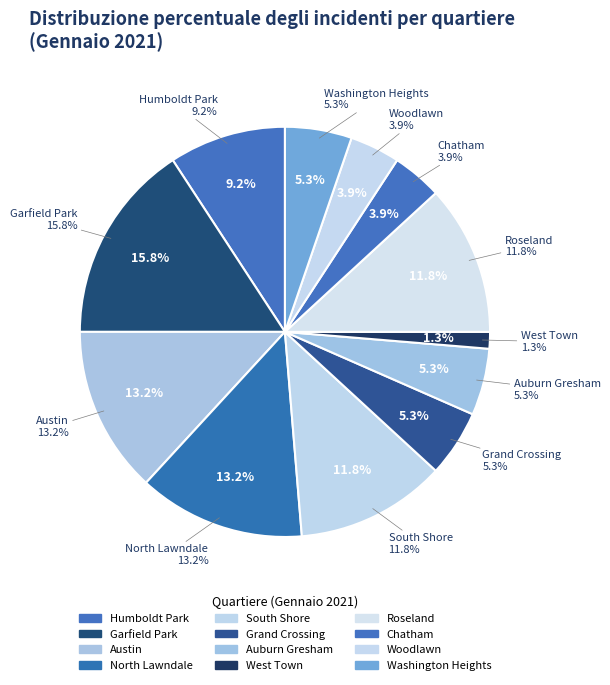

Count the number of slices in the pie.

12